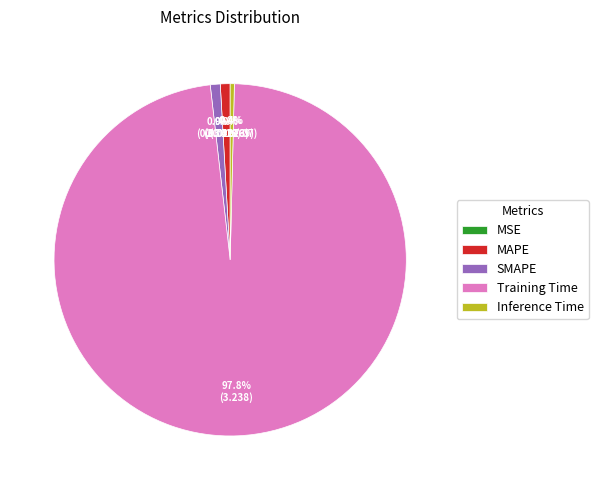

What percentage is NOT represented by Inference Time?

99.6%